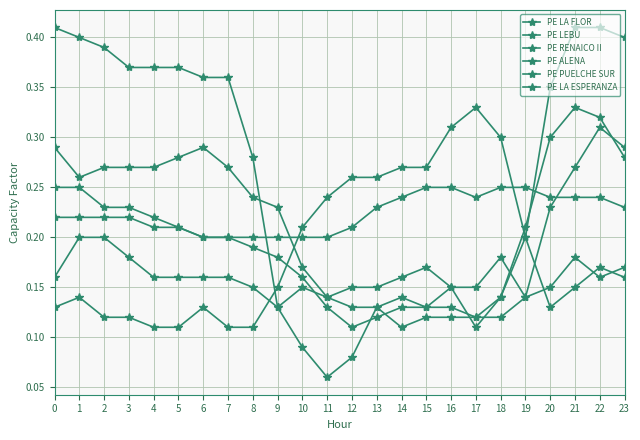

Does the chart have visible grid lines?

Yes